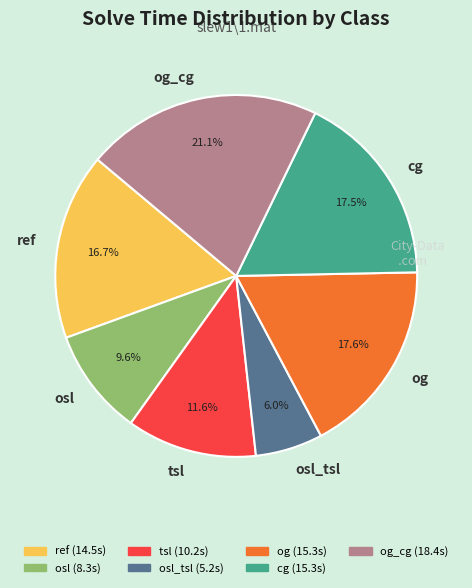

Which category has the biggest portion of the pie?

og_cg